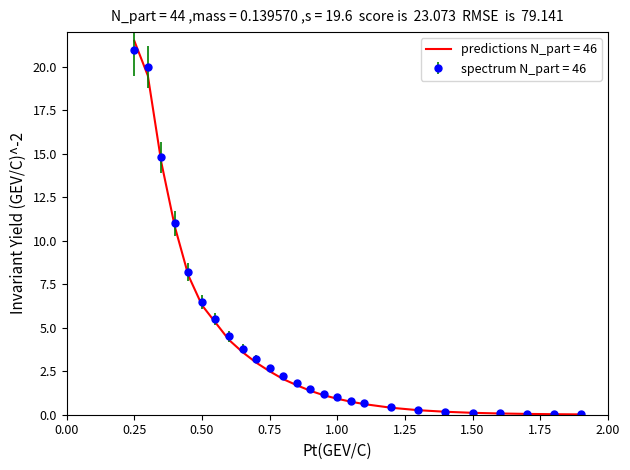

What is the maximum value for spectrum N_part = 46?

21.0